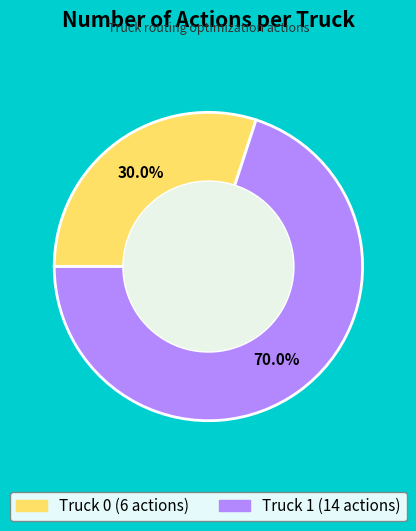

Is it true that Truck 0 is 30% of the pie?

True